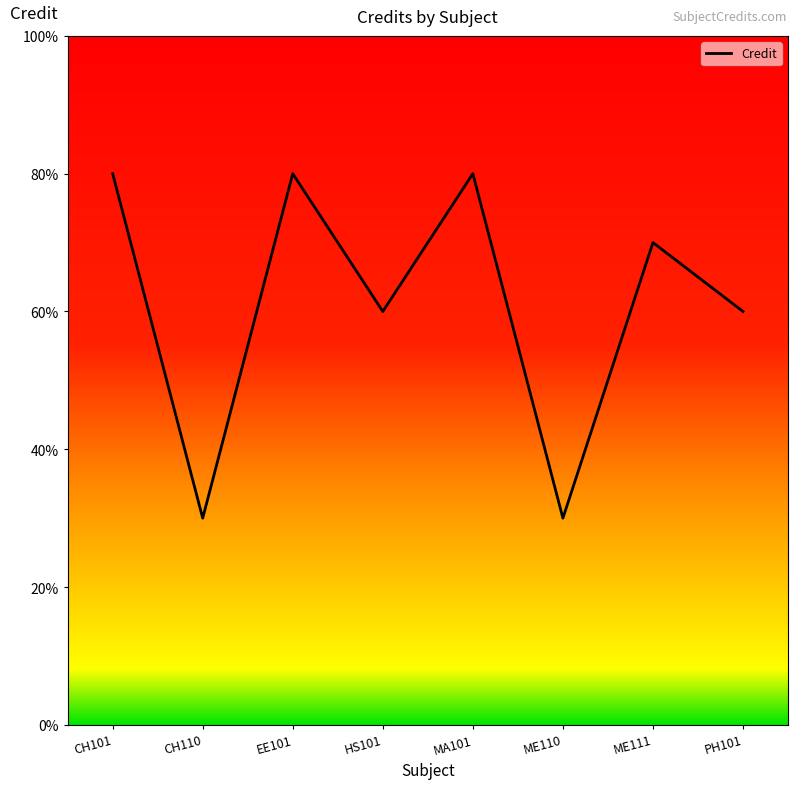

Does the chart display data point markers on the line(s)?

No